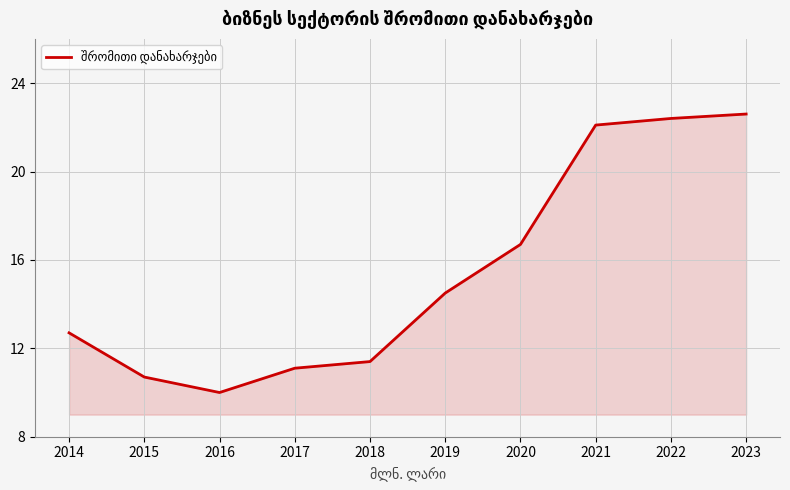

What is the difference between the second highest and second lowest values?

11.7